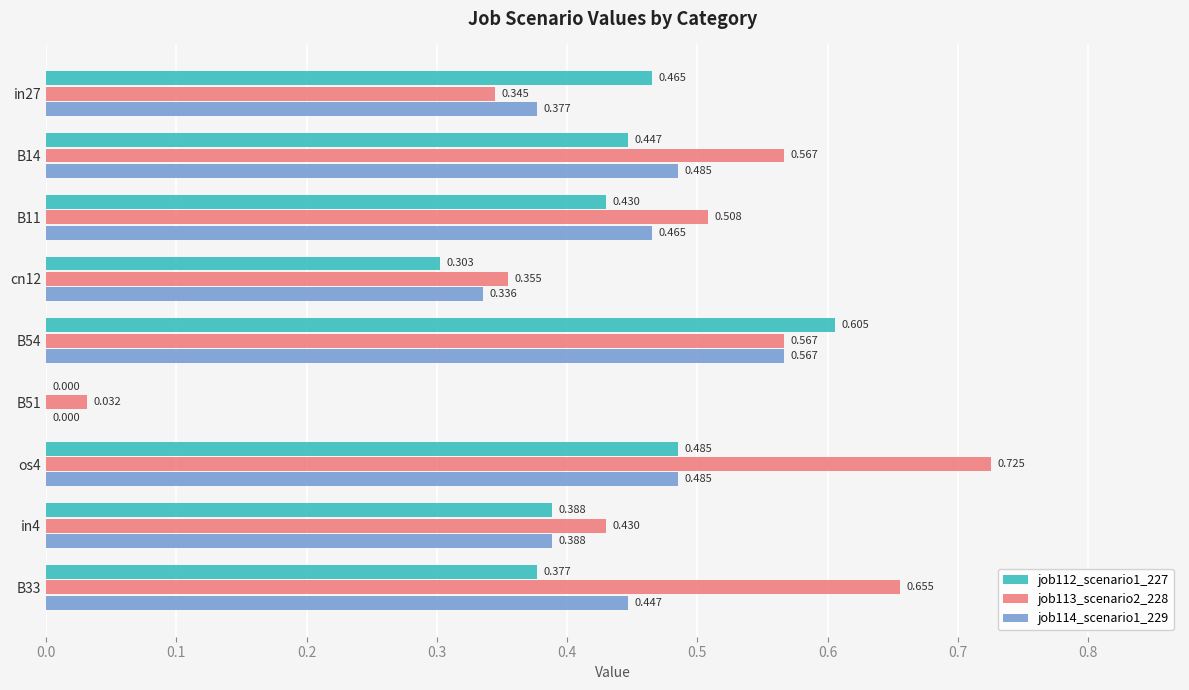

Is the value of job112_scenario1_227 at B54 greater than the value of job114_scenario1_229 at B11?

Yes